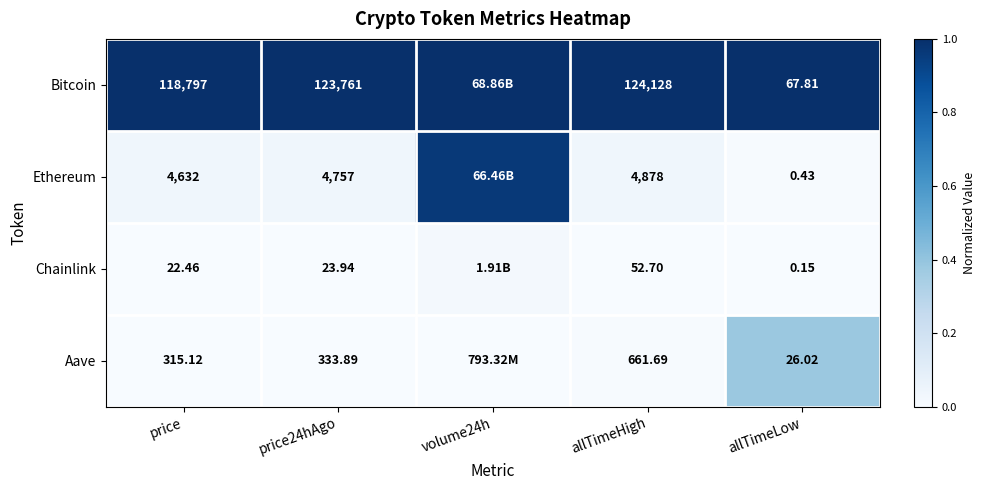

Which series changed the most between price24hAgo and allTimeLow?

Bitcoin